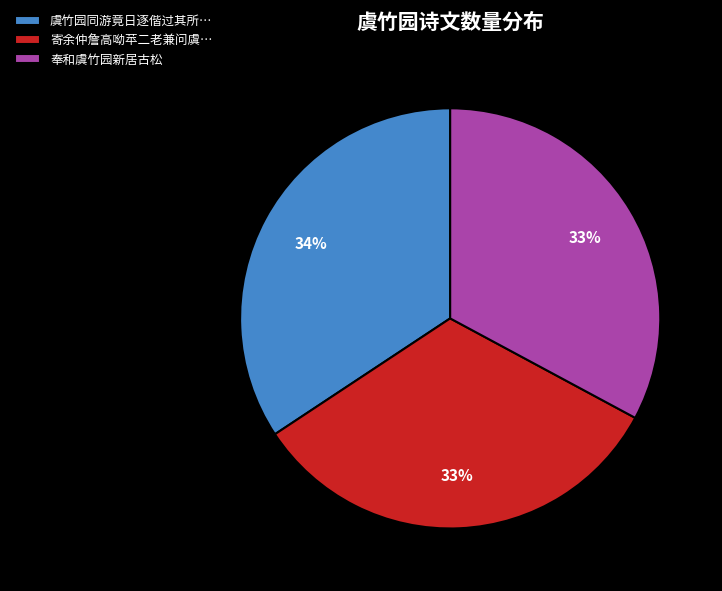

Is 奉和虞竹园新居古松 the majority of the pie?

No